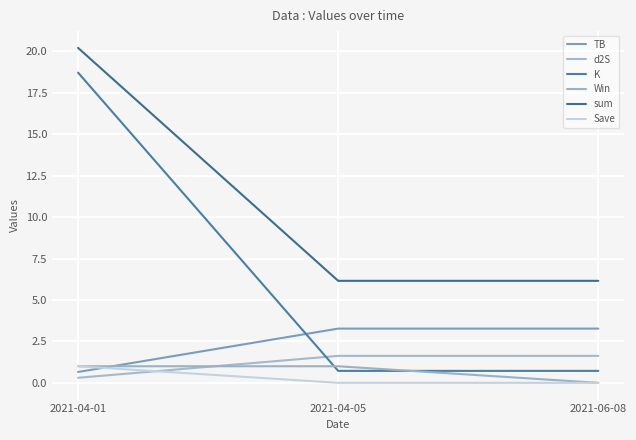

Does the chart display data point markers on the line(s)?

No